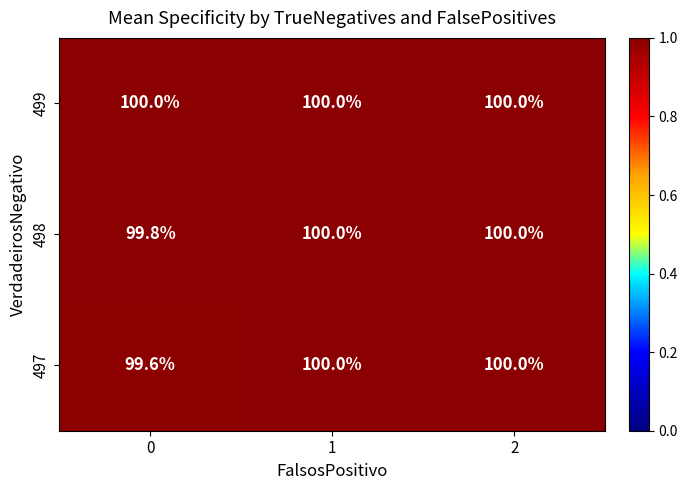

What is the smallest value displayed?

99.6